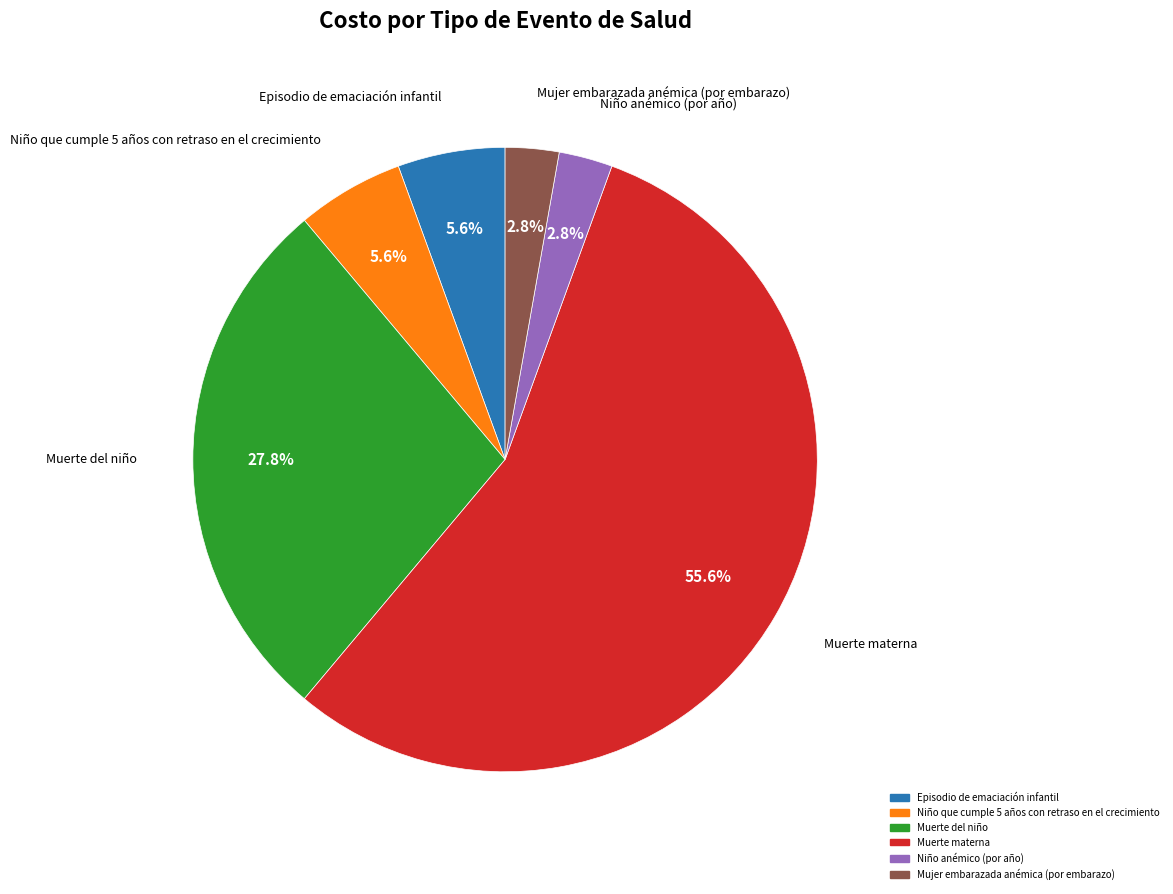

Is there a majority slice in this chart?

Yes